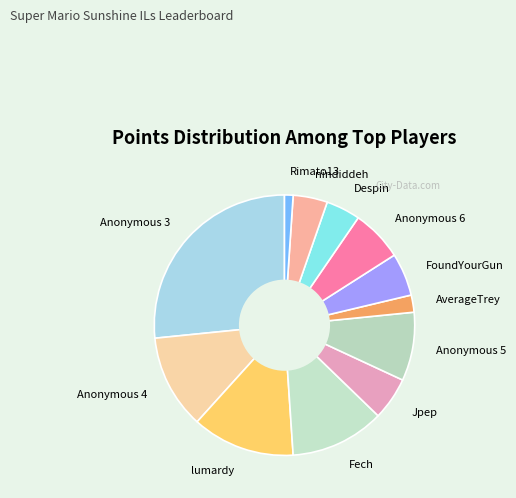

What is the ratio of the value at Anonymous 4 to the value at Anonymous 3?

0.4